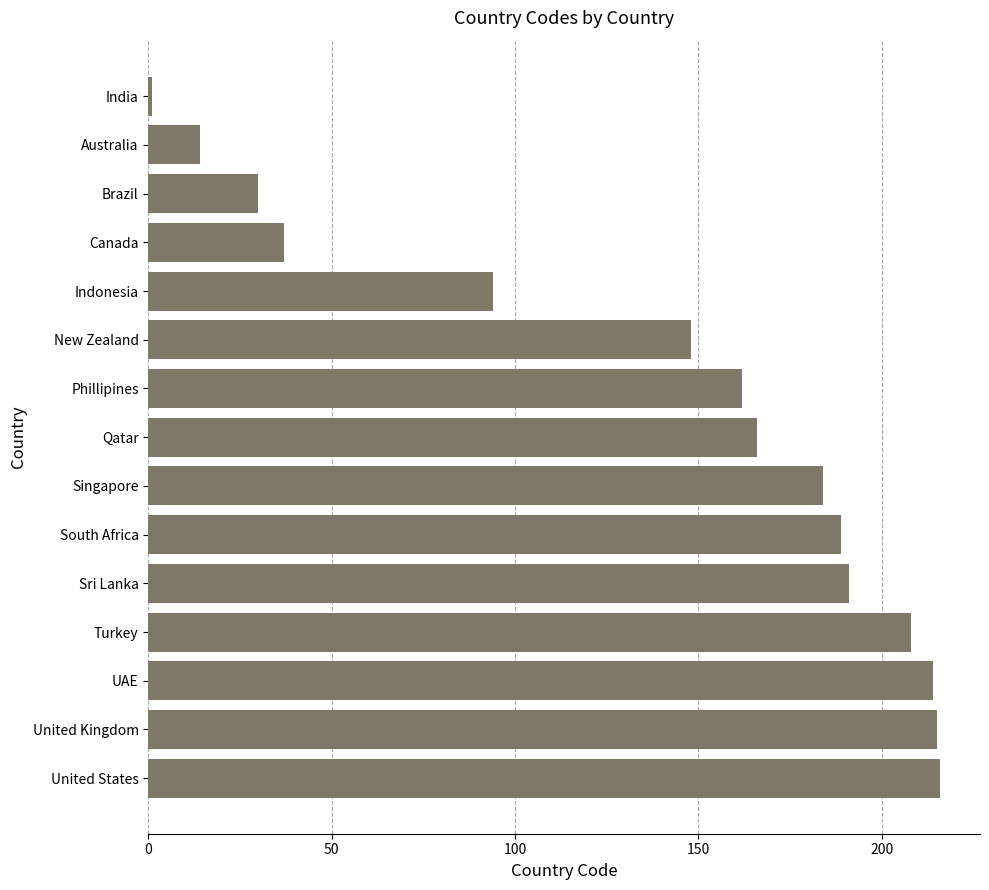

What is the greatest value displayed?

216